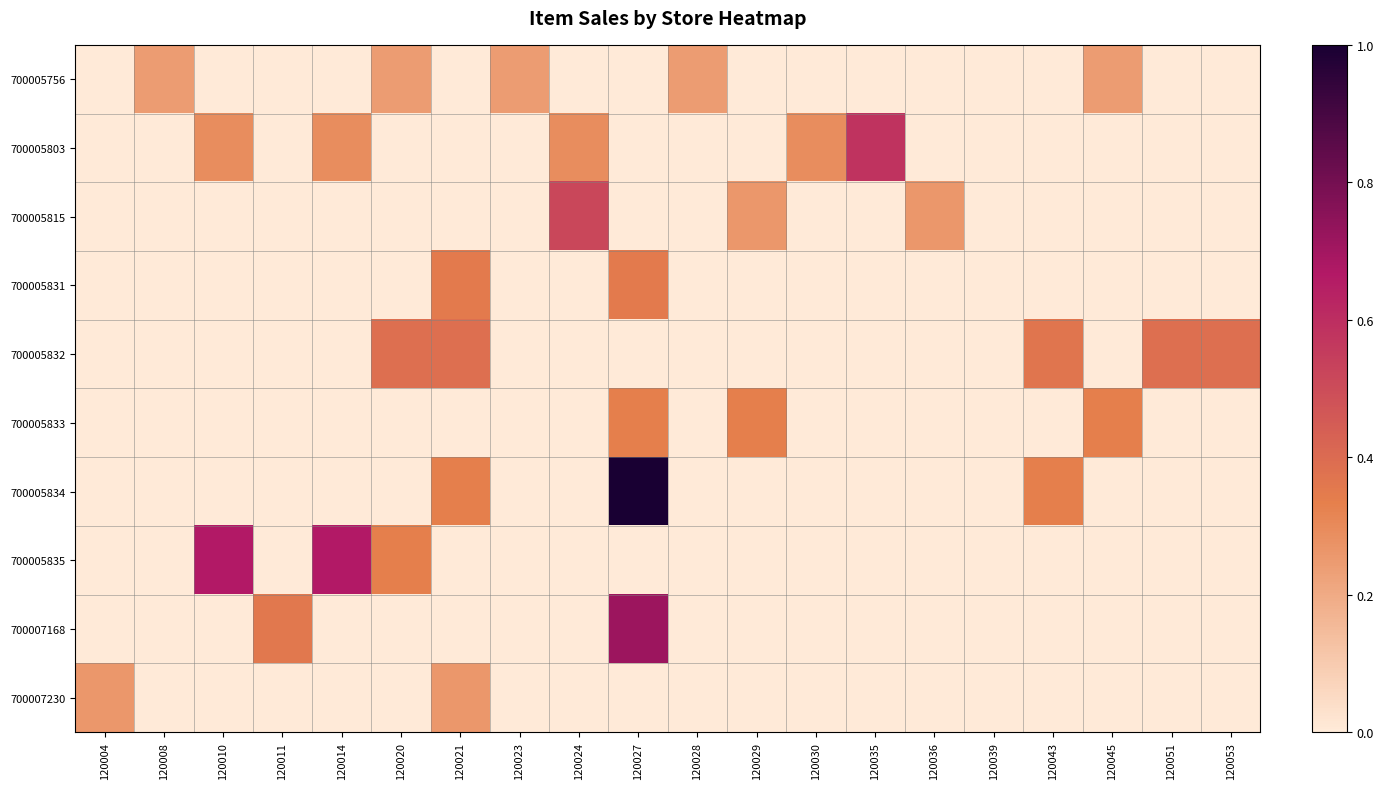

At how many categories does at least one series exceed 0?

19